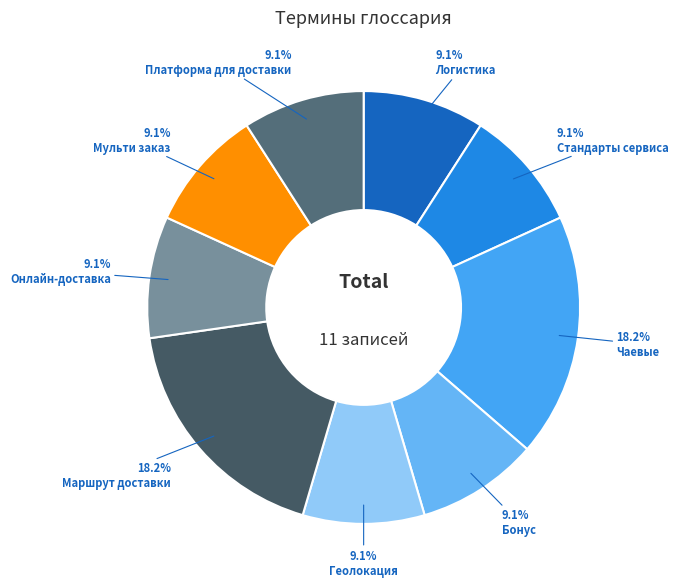

Which slice is the smallest?

Логистика